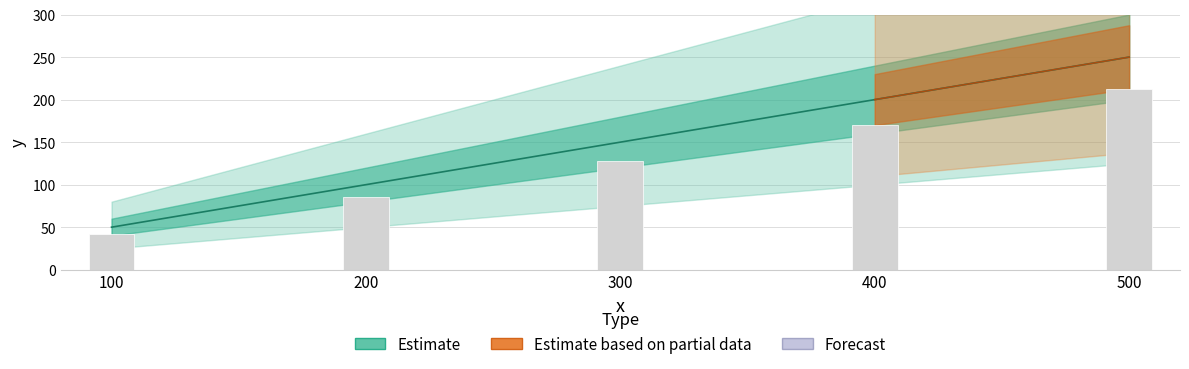

Which has a higher value, 500 or 200?

500